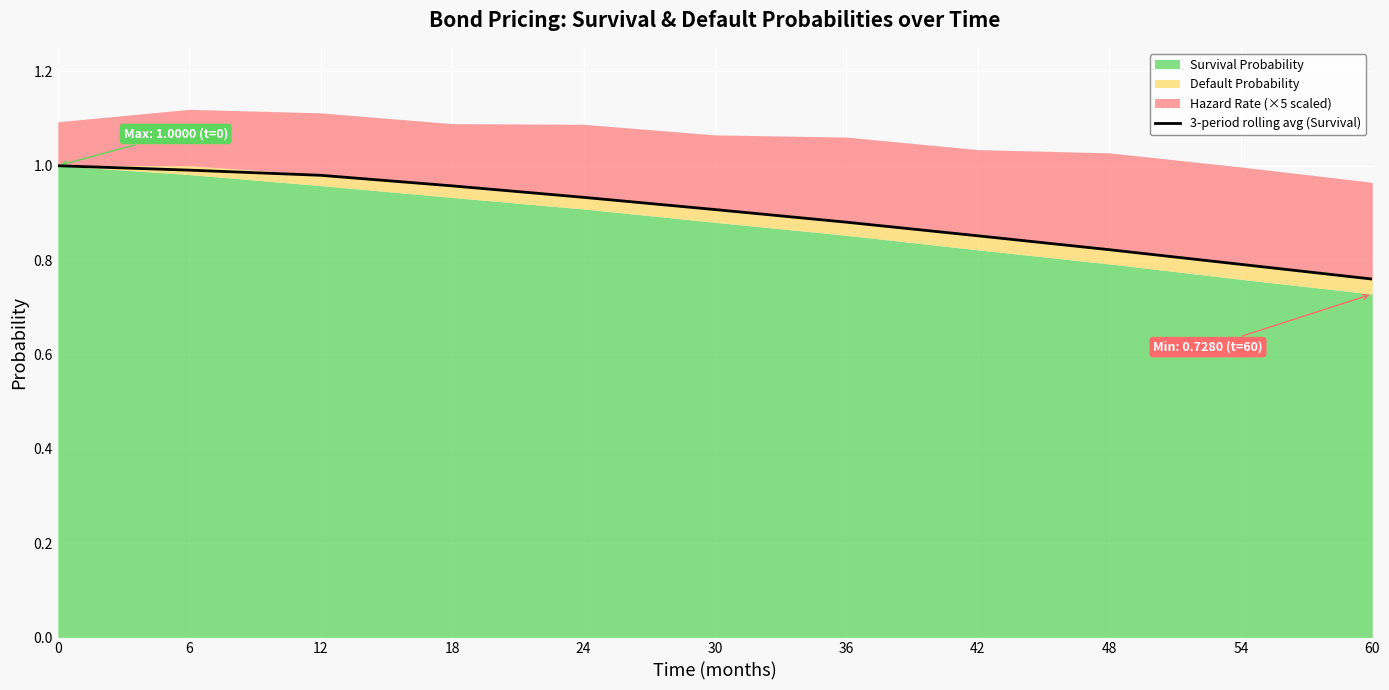

List the labels in order of value, largest first.

0, 6, 12, 18, 24, 30, 36, 42, 48, 54, 60